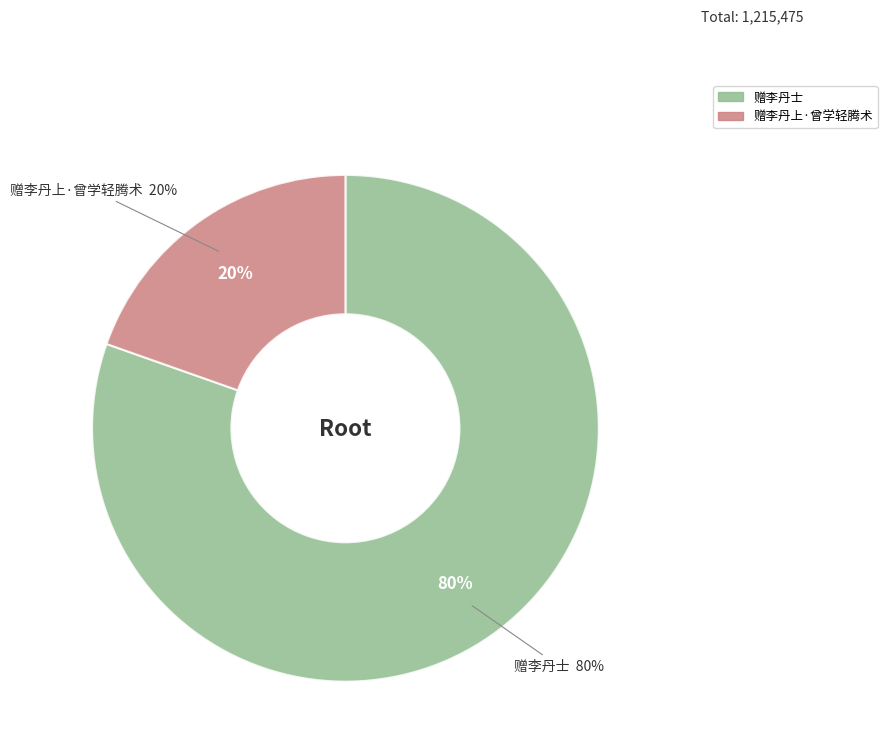

The 赠李丹上·曾学轻腾术 slice represents 7% of the pie. True or false?

False